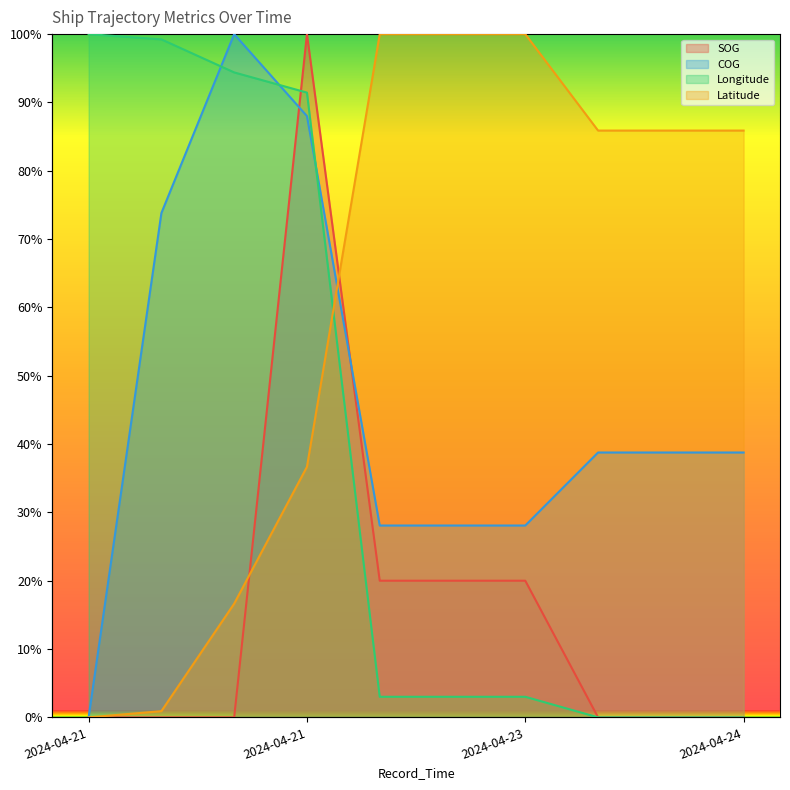

Reading left to right, extract all data points from this chart.

SOG: 0.0	0.0	0.0	100.0	20.0	20.0	20.0	0.0	0.0	0.0
COG: 0.0	73.8	100.0	88.0	28.1	28.1	28.1	38.8	38.8	38.8
Longitude: 100.0	99.2	94.4	91.4	3.0	3.0	3.0	0.0	0.0	0.0
Latitude: 0.0	0.9	16.6	36.7	100.0	100.0	100.0	85.9	85.9	85.9